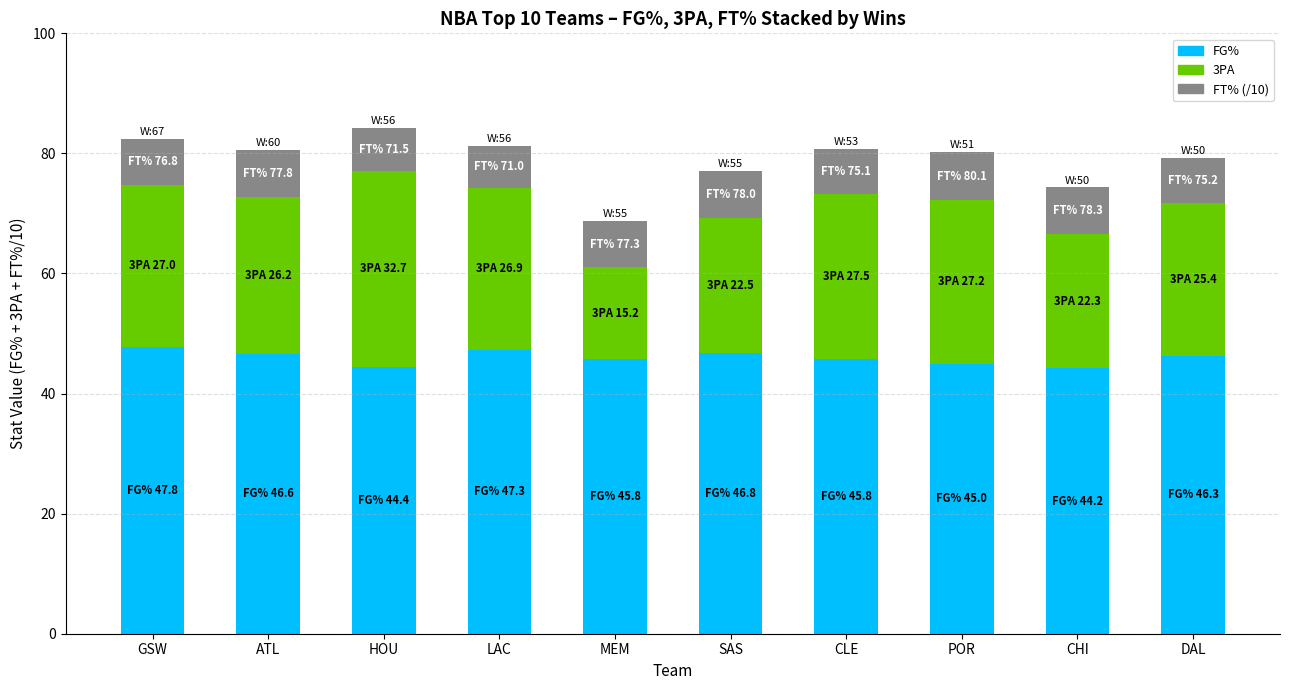

Are the bars grouped side by side (vs. stacked)?

No